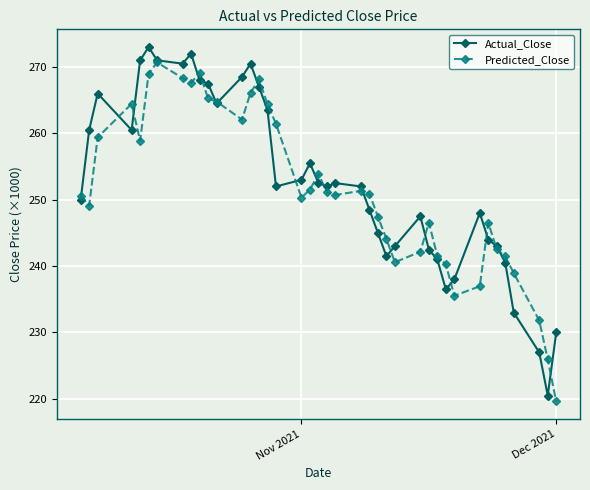

What is the value of the Actual_Close point at the 32nd from the left?

238.0